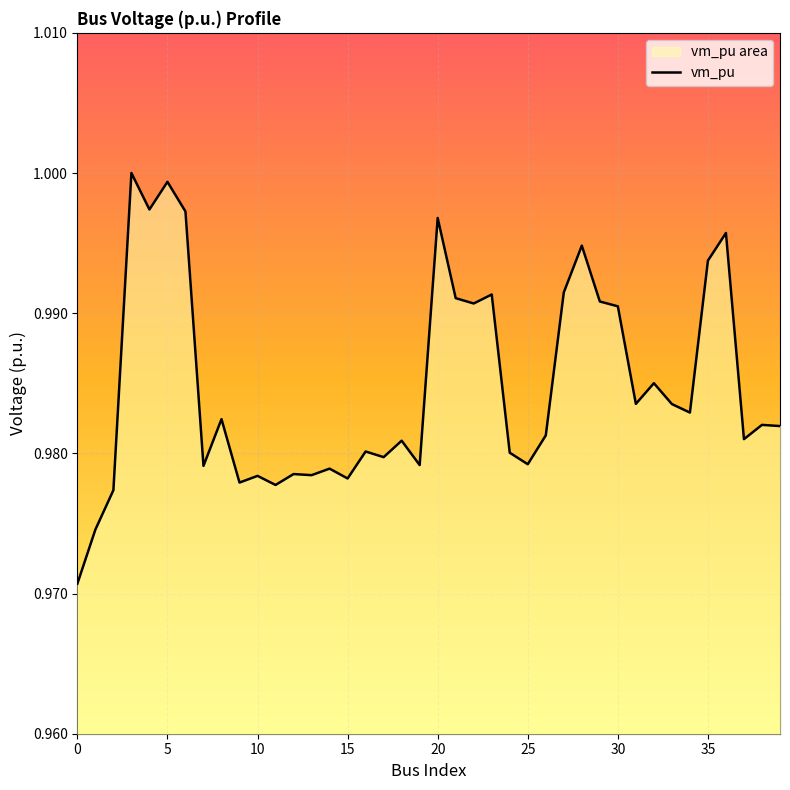

The chart shows a value of 0.2 at 24. True or false?

False